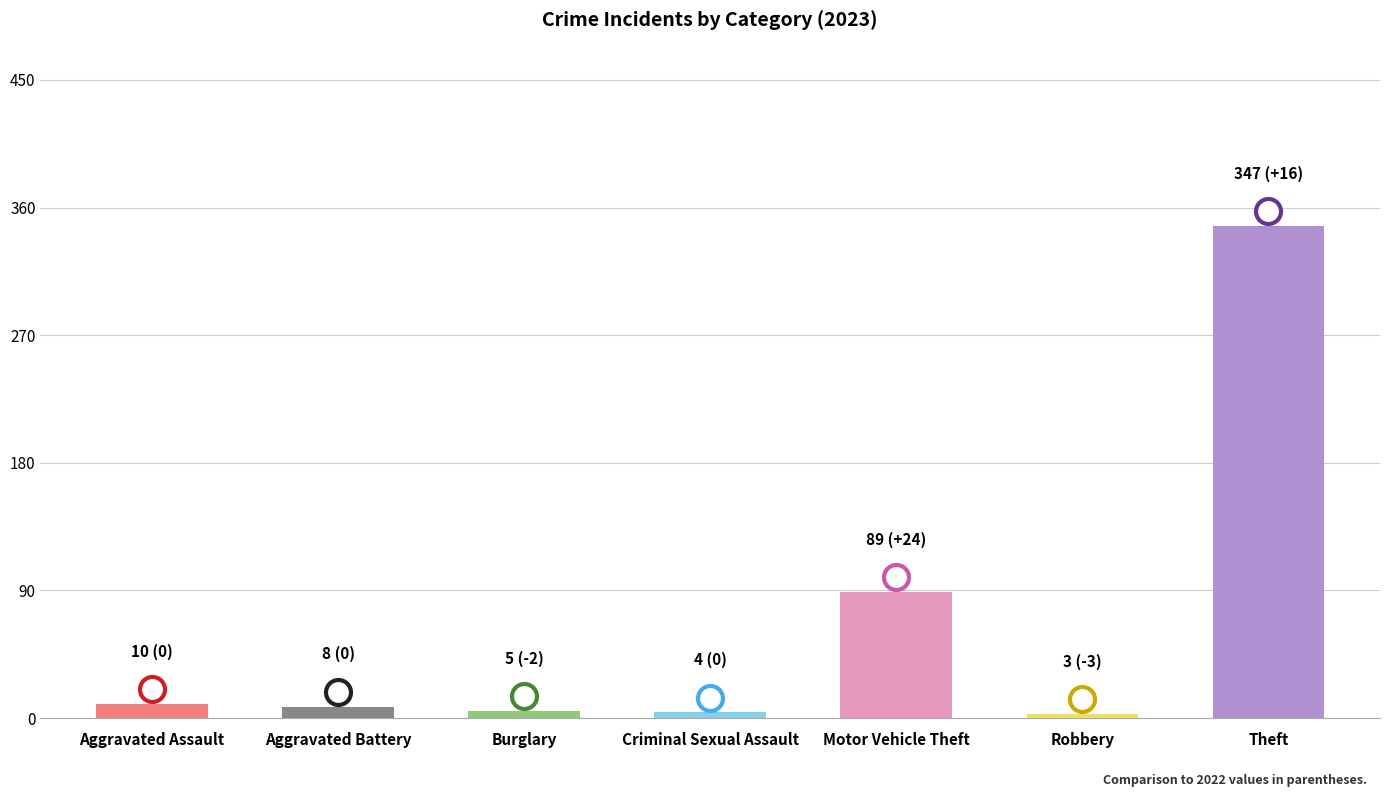

What is the difference between the maximum and minimum values?

344